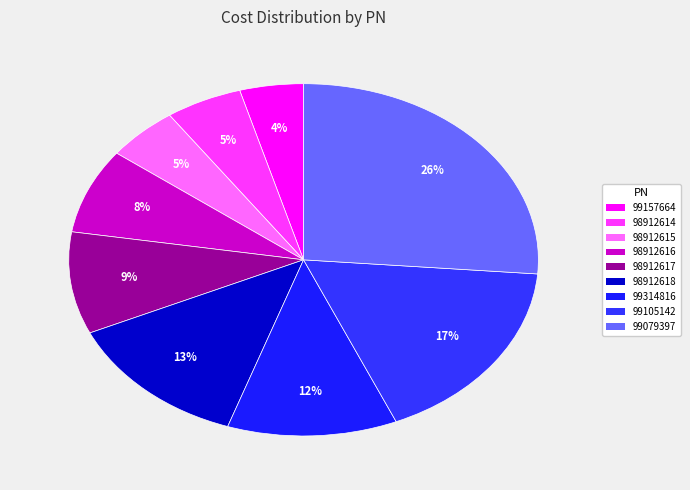

Is there any slice that represents more than half of the pie?

No